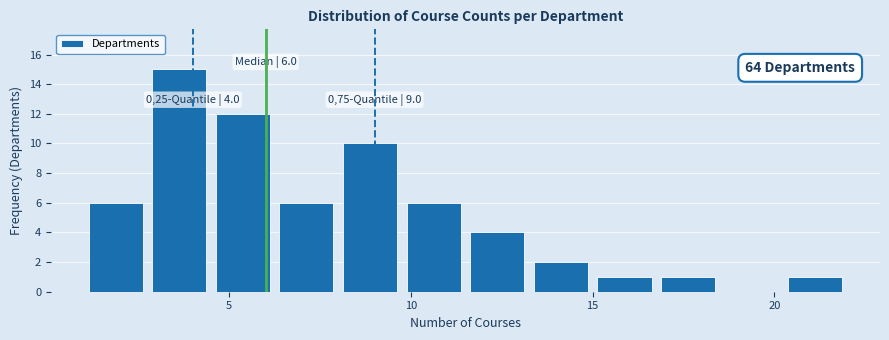

Around what value on the x-axis is the tallest bar? Give the approximate position of its centre, as read against the axis.

3.5